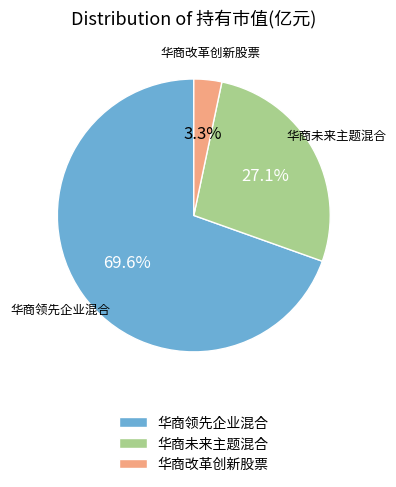

How many slices are in this pie chart?

3